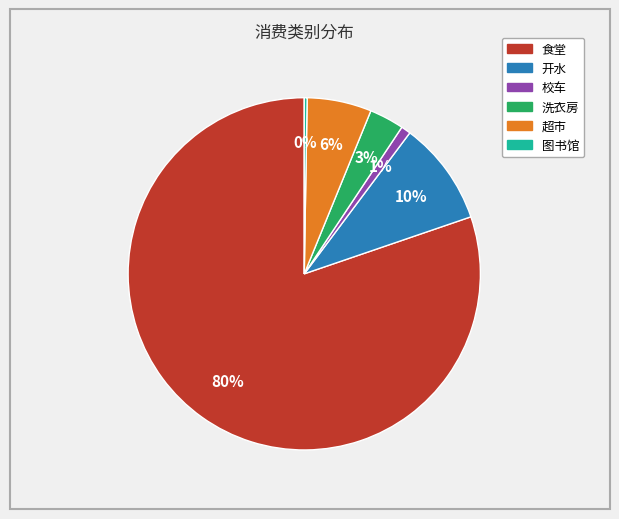

Combined, do 洗衣房 and 开水 account for over 50%?

No